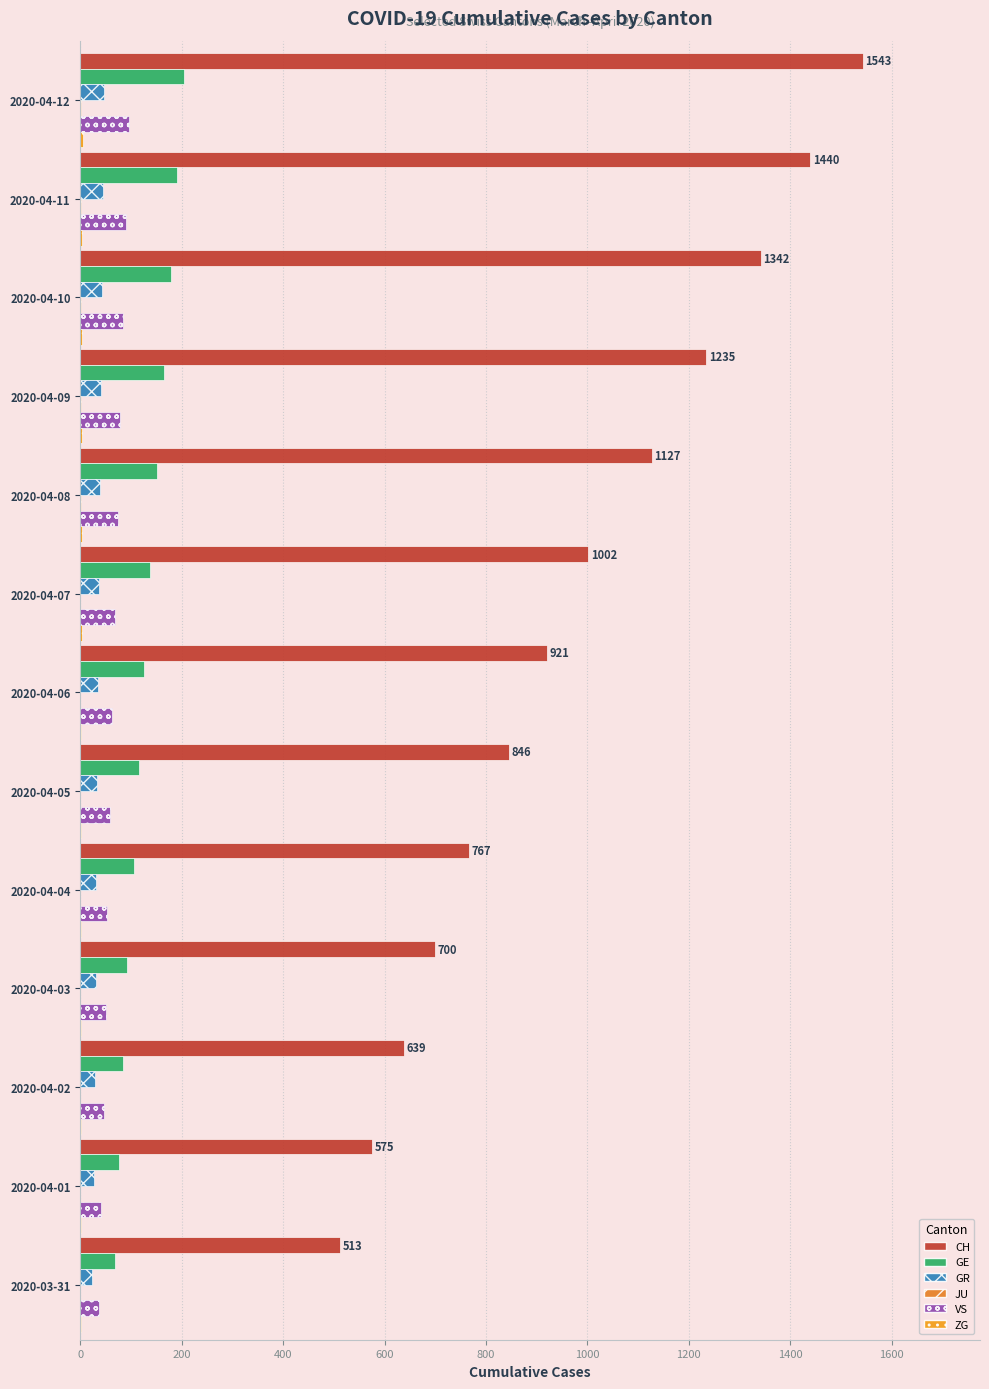

Count the number of categories in the chart.

13